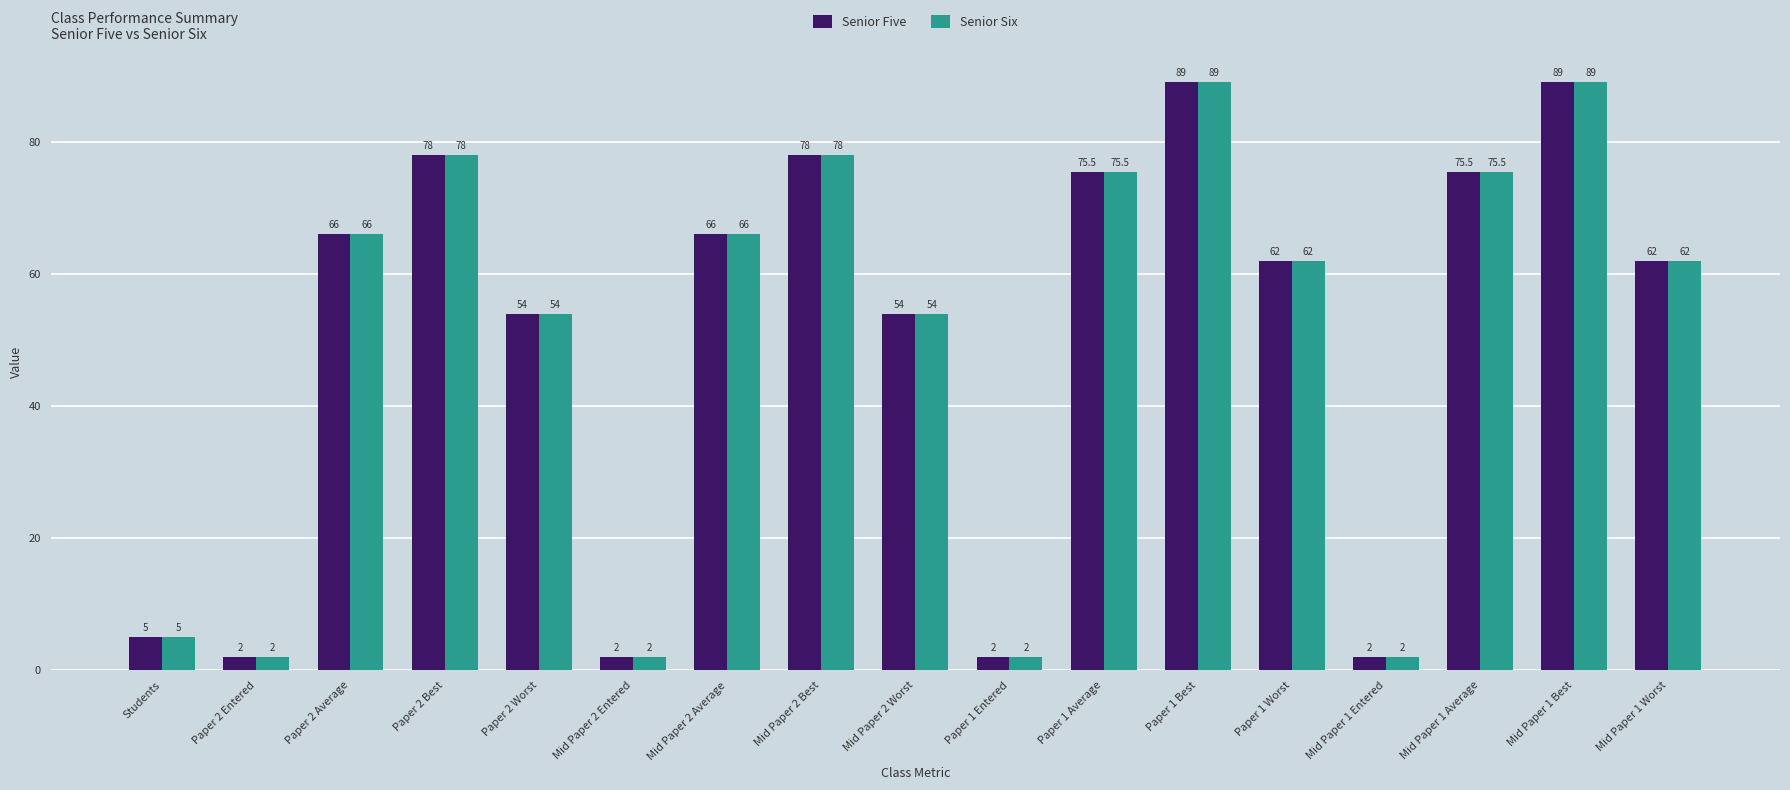

What is the difference between the Senior Six values at Mid Paper 2 Best and Paper 2 Average?

12.0